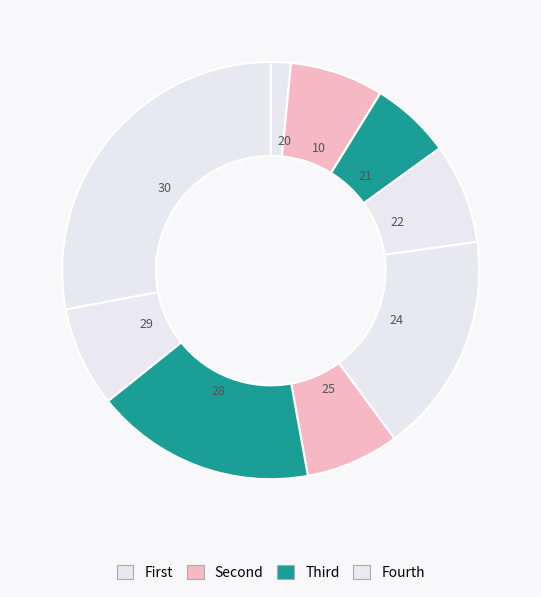

Which category has the smallest portion of the pie?

20